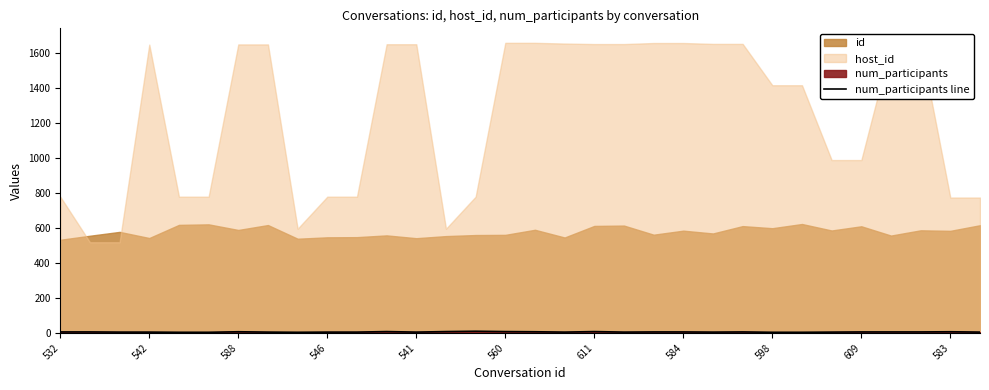

How many values exceed 6?

8